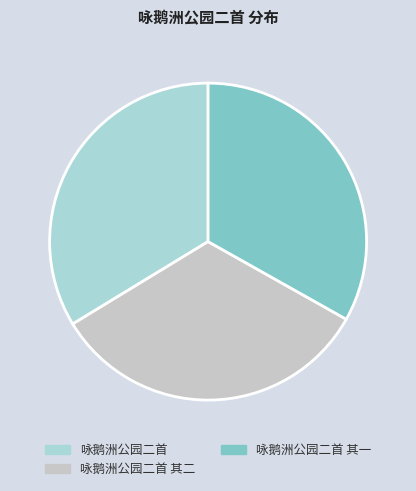

How many slices are in this pie chart?

3